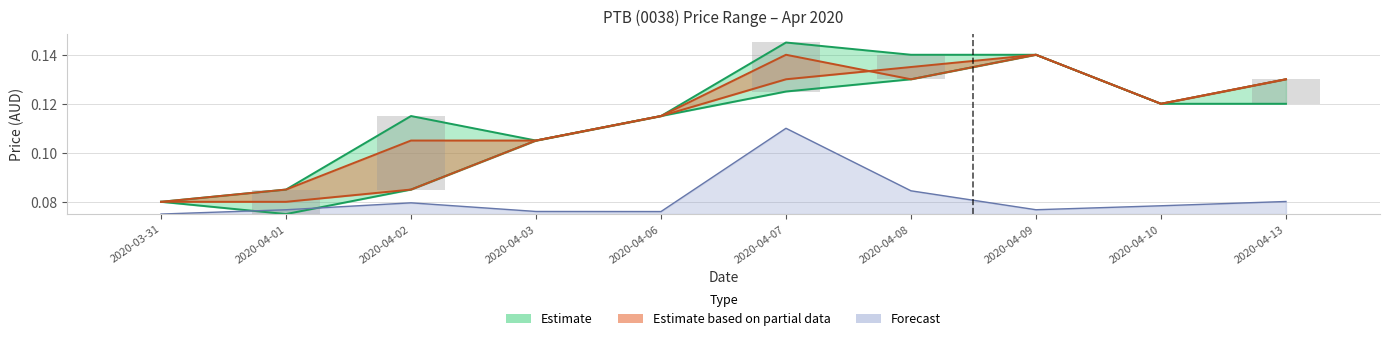

What is the sum of all vol values?

0.8